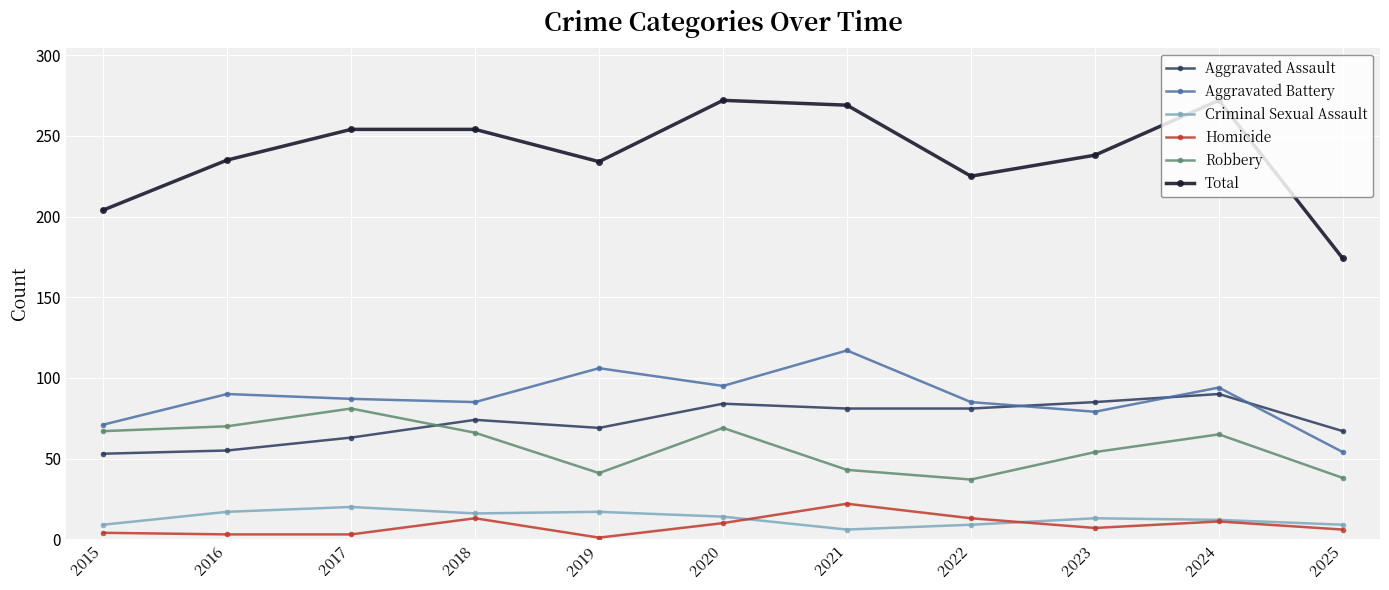

What is the difference between the maximum and minimum values in the Robbery series?

44